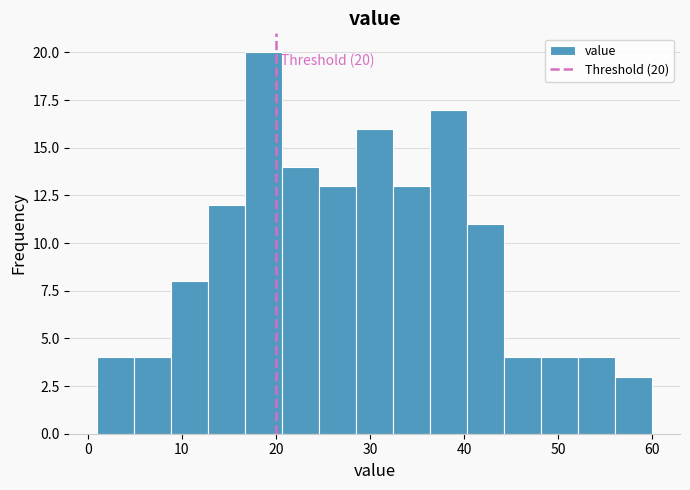

Read against the x-axis, roughly where is the centre of the tallest bar?

19